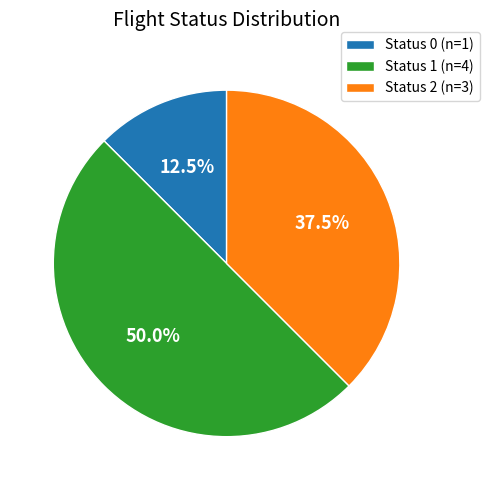

Is Status 0 (n=1) the majority of the pie?

No